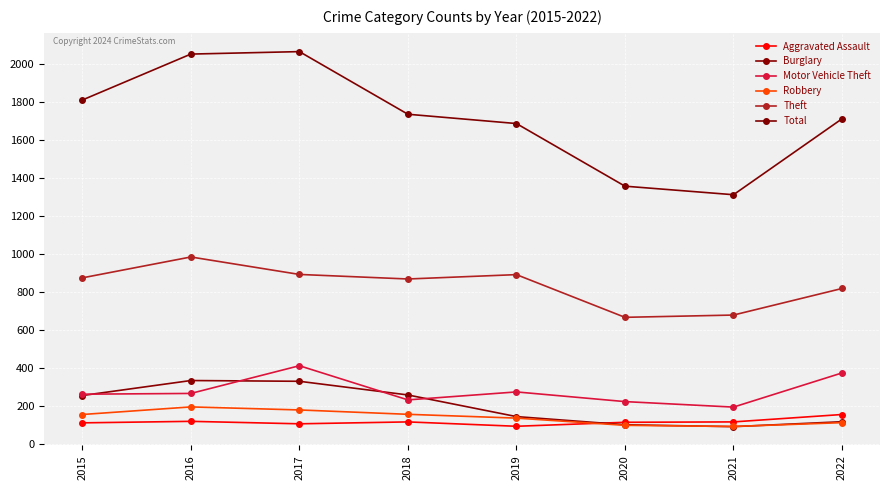

True or false: Theft and Burglary cross at least once.

False